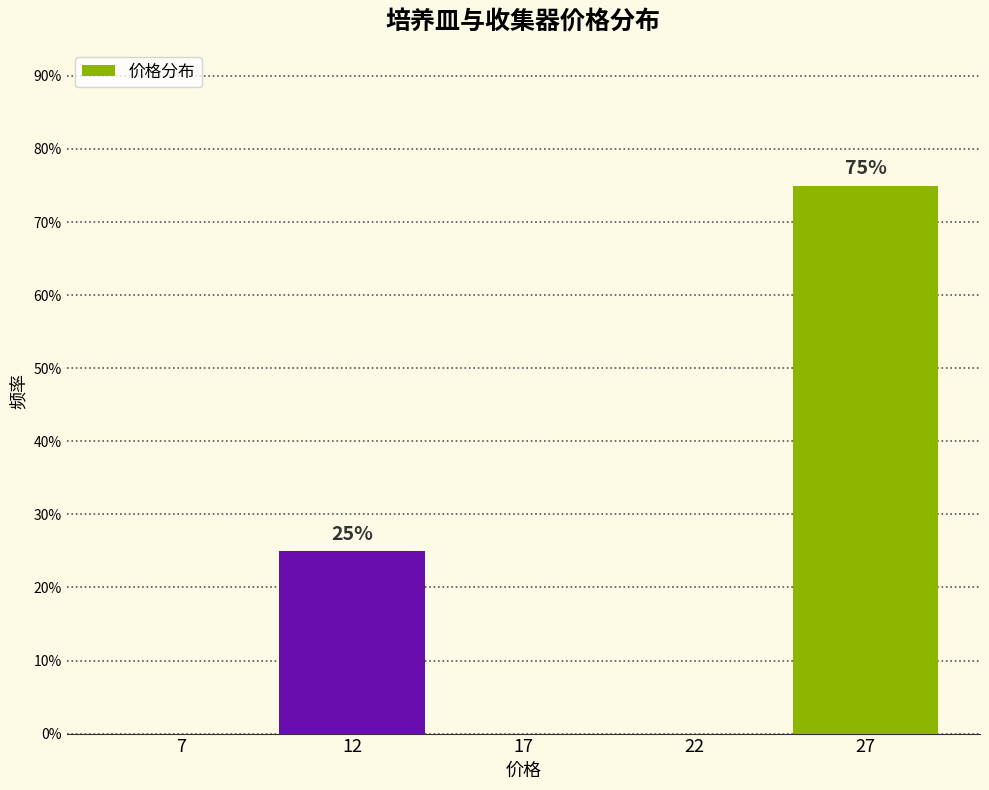

Are the bars horizontal?

No